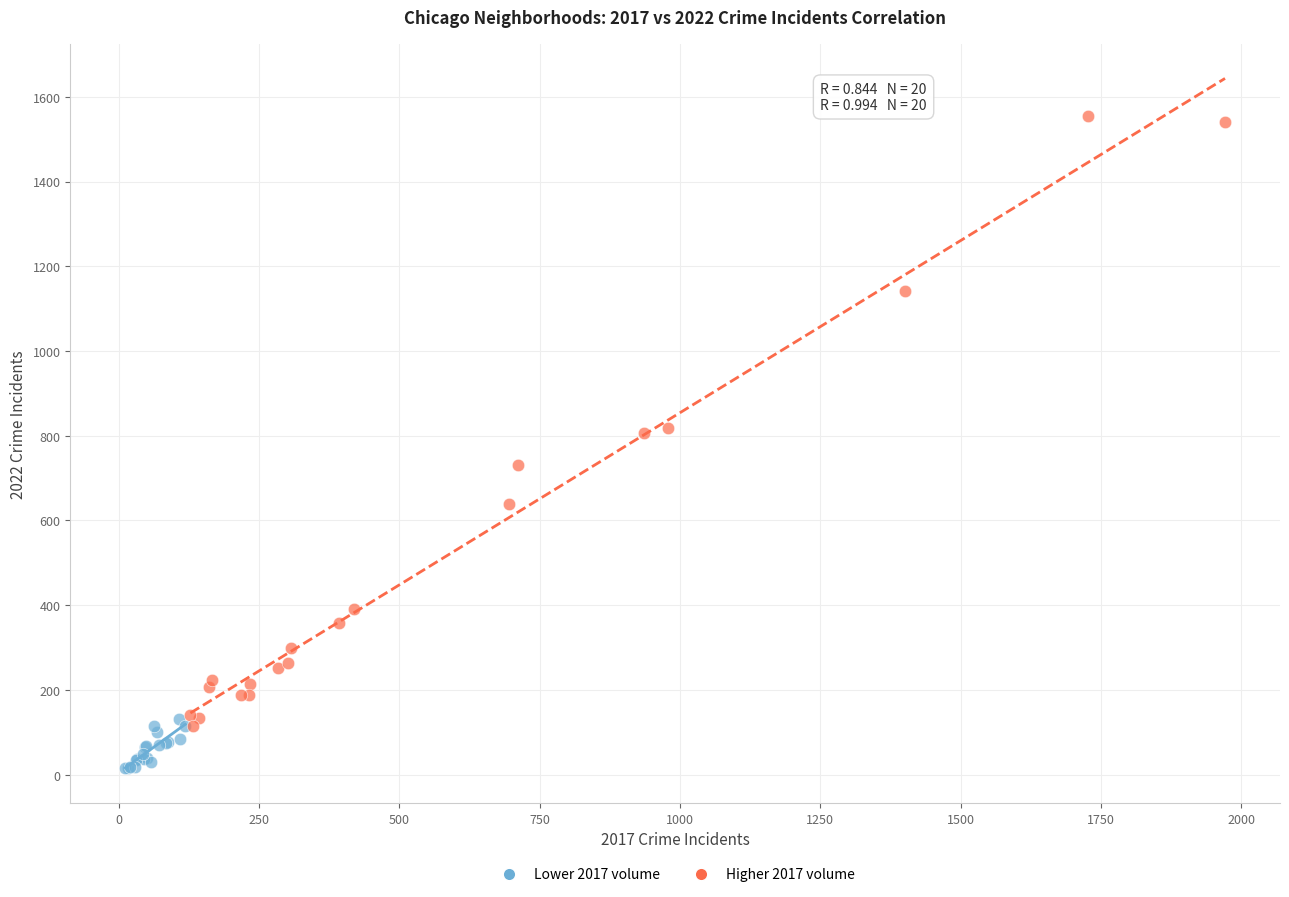

Which series contains the highest Y value?

Higher 2017 volume